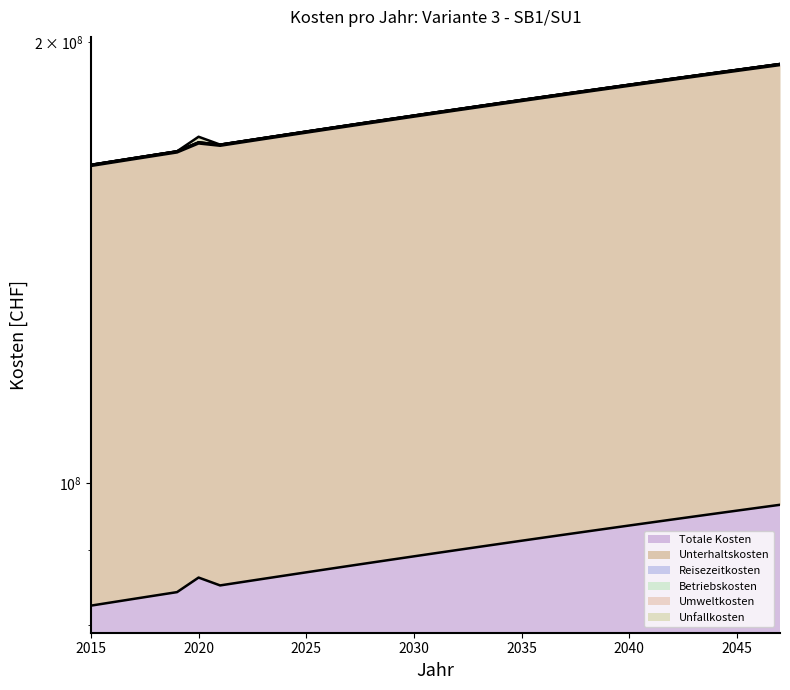

The value of Betriebskosten at 2030 is 177932057.6. True or false?

True